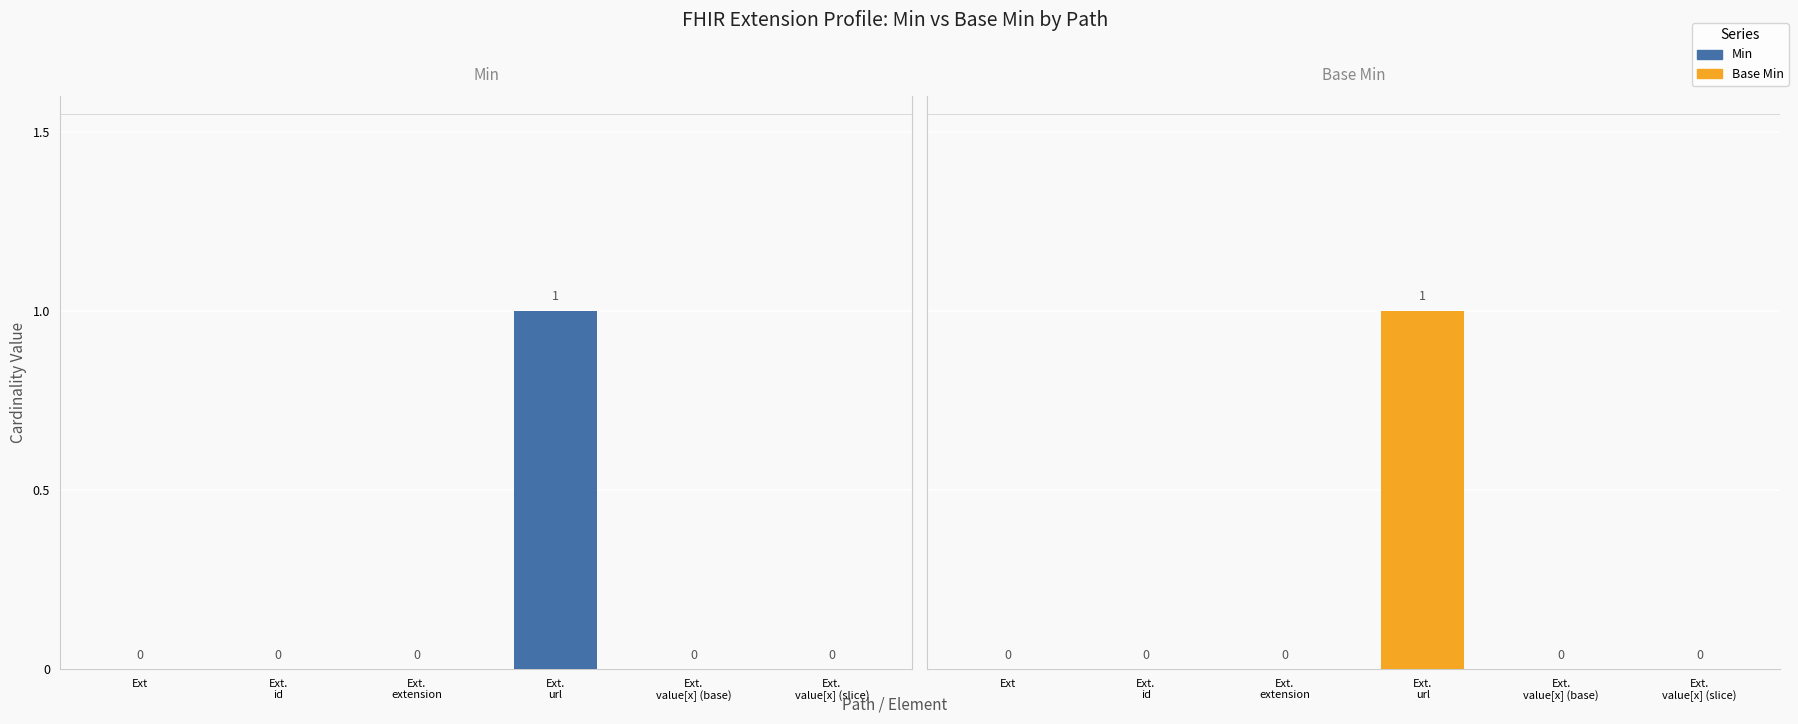

What is the greatest value displayed?

1